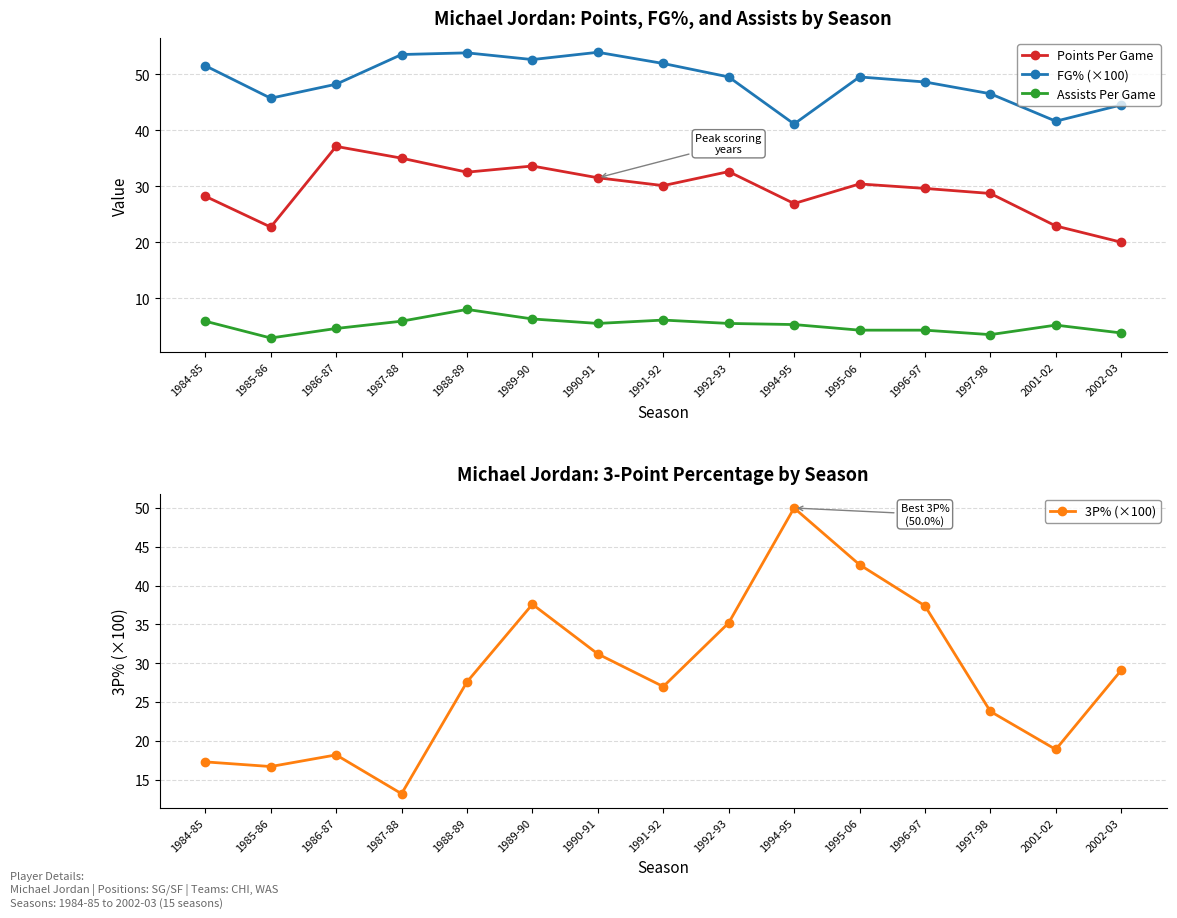

Does the chart have visible grid lines?

Yes